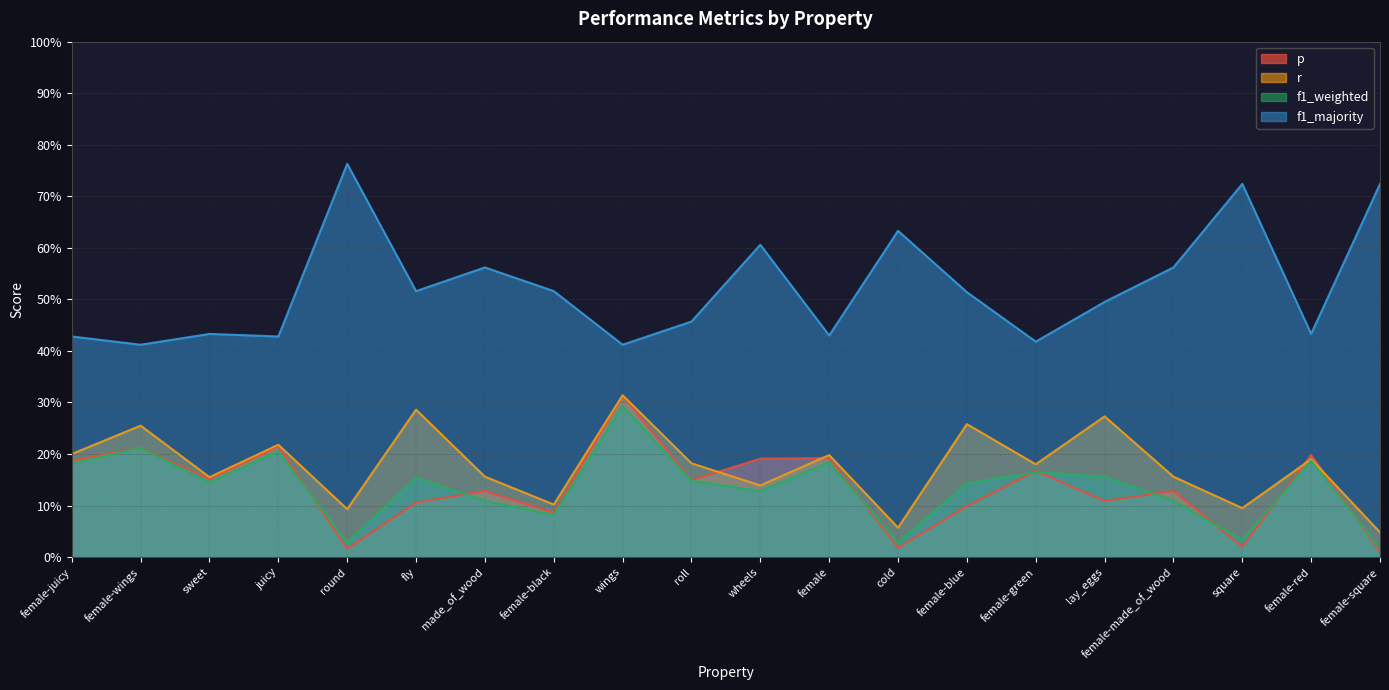

How many data points does each series have?

20